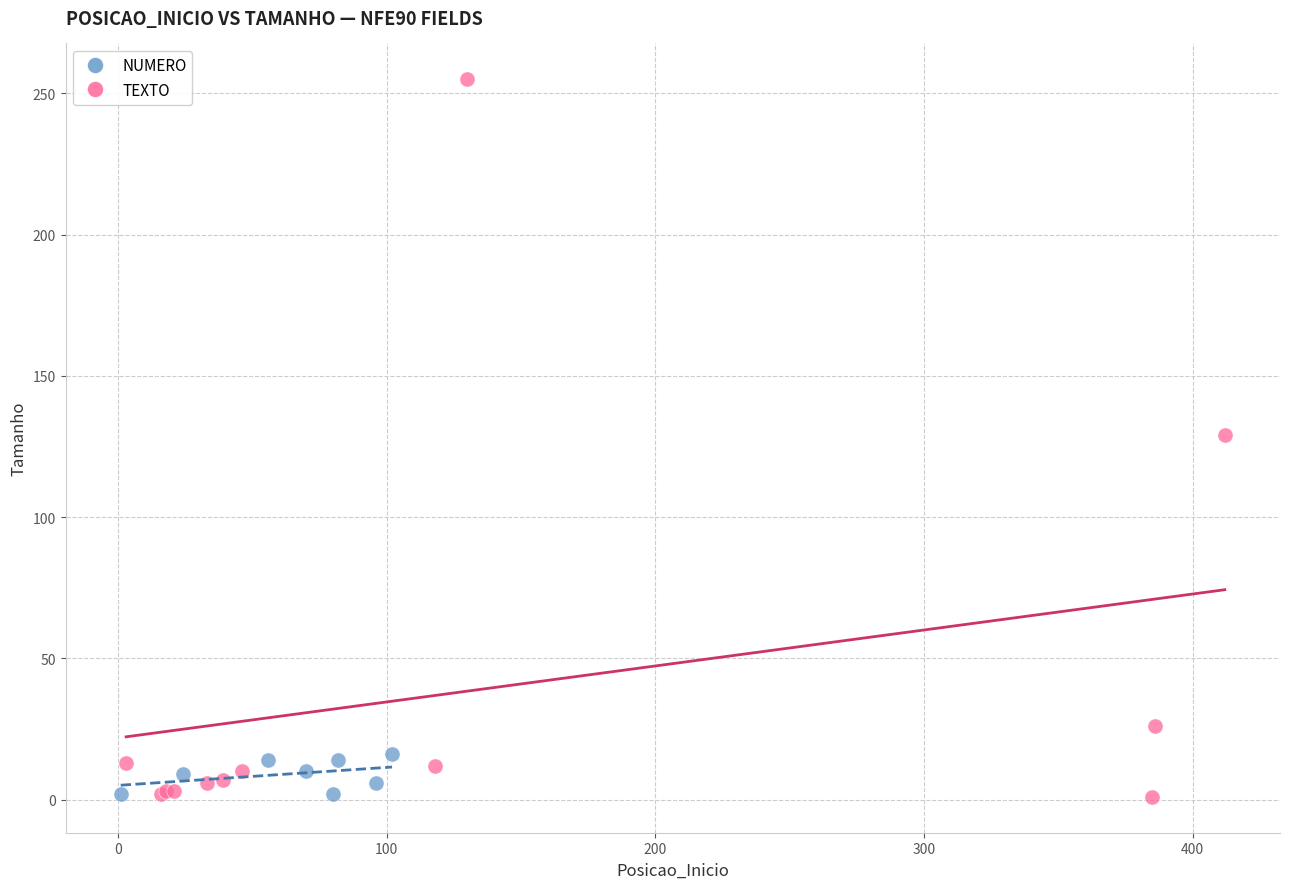

Which series contains the highest Y value?

TEXTO